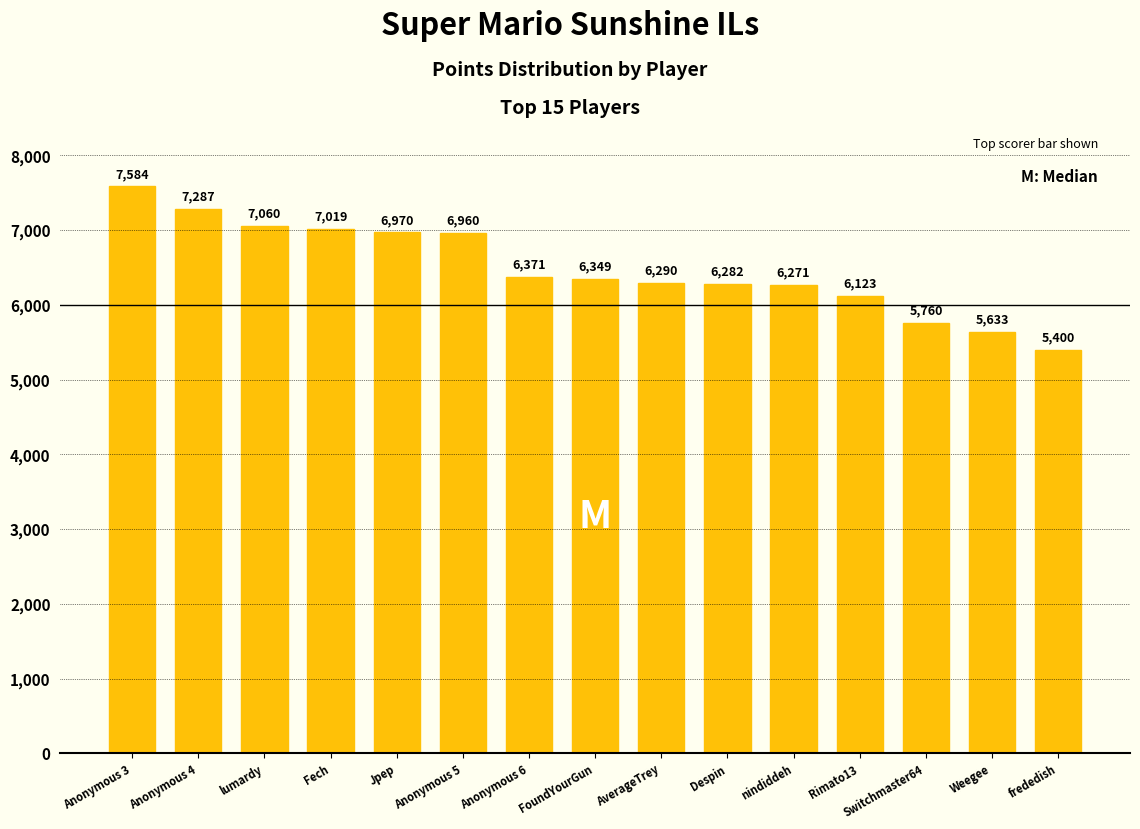

What is the change in value from Anonymous 5 to Anonymous 6?

-589